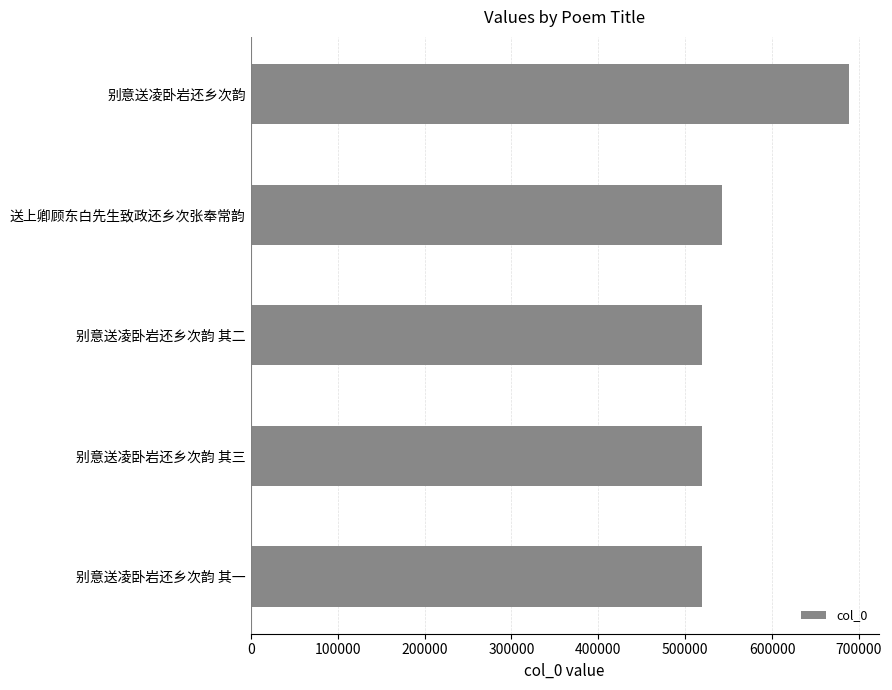

At which label is the value closest to 603944?

送上卿顾东白先生致政还乡次张奉常韵